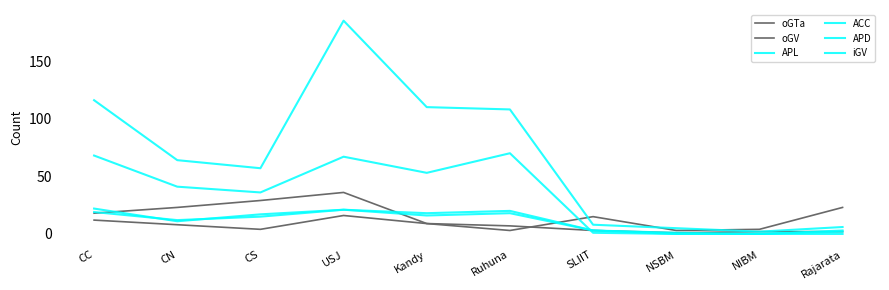

At how many categories does at least one series exceed 2?

10